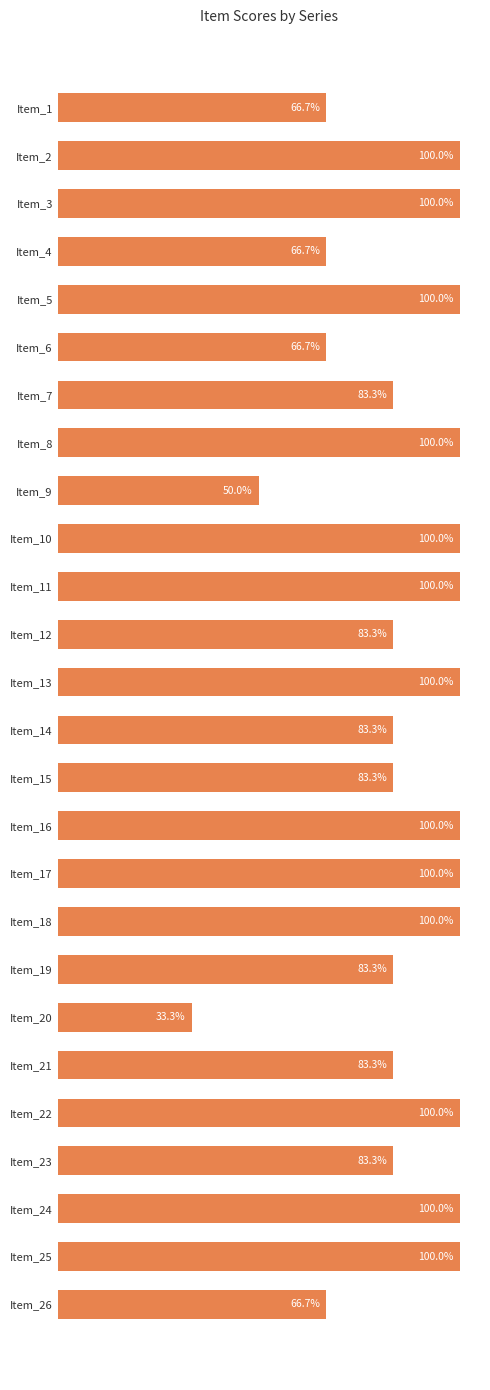

Which label corresponds to the smallest value in the chart?

Item_20